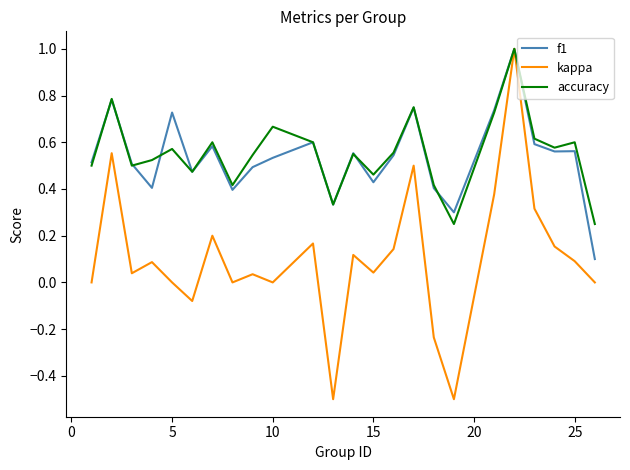

What is the minimum value shown in the chart?

-0.5